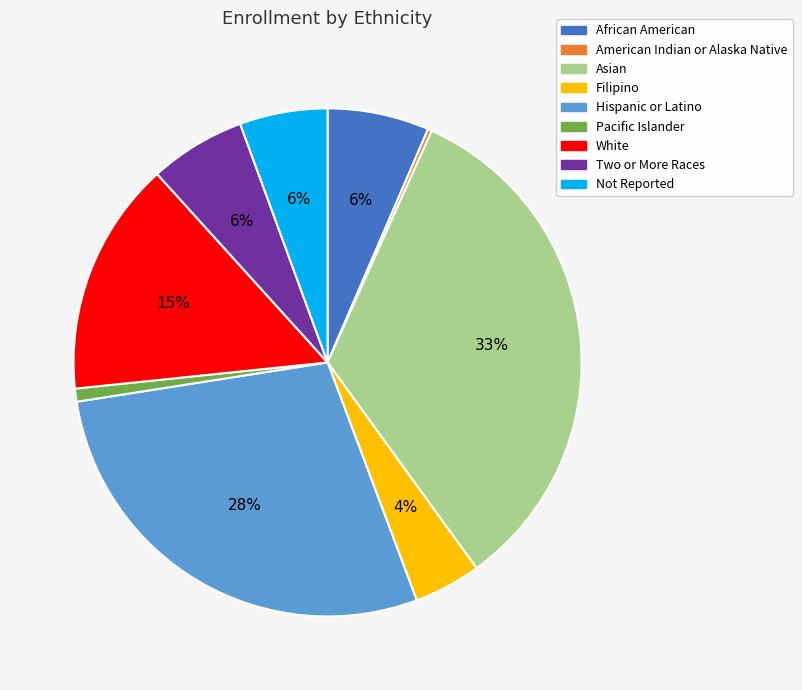

Is there a majority slice in this chart?

No